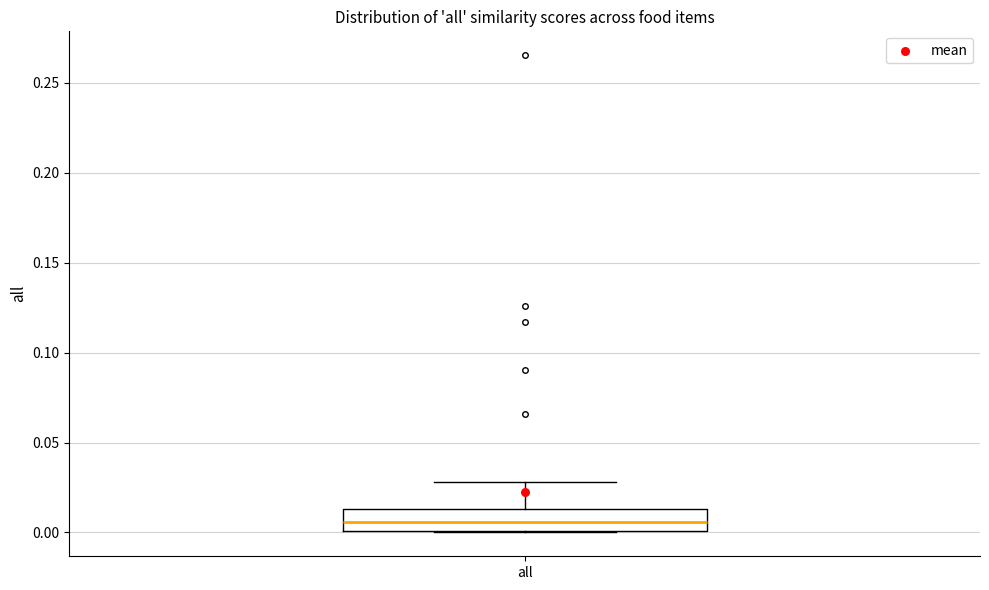

Where is the lower edge of the box for all on the y-axis? The values are not printed on the chart, so give them approximately, as read against the axis.

0.000